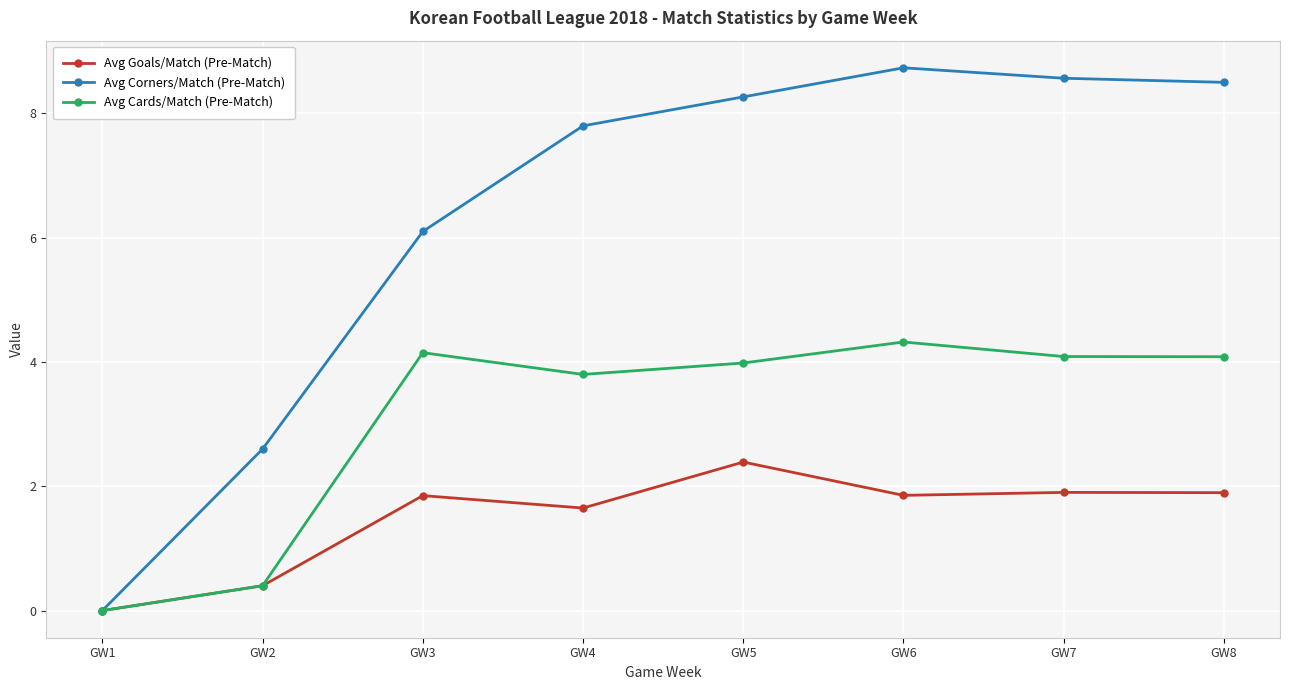

How many values in Avg Corners/Match (Pre-Match) are above zero?

7